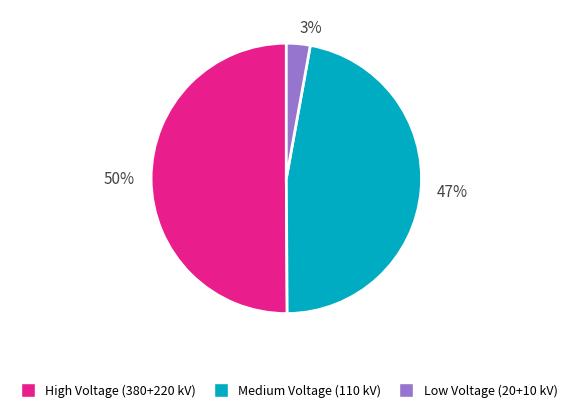

How many segments does this pie chart have?

3